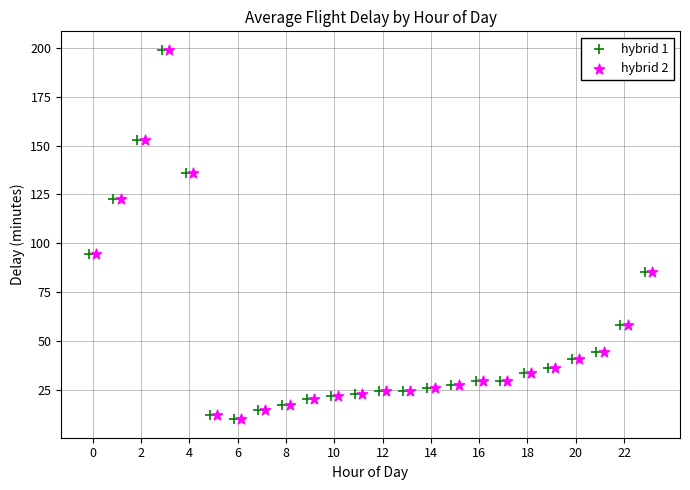

What are all the series names shown in the legend?

hybrid 1, hybrid 2